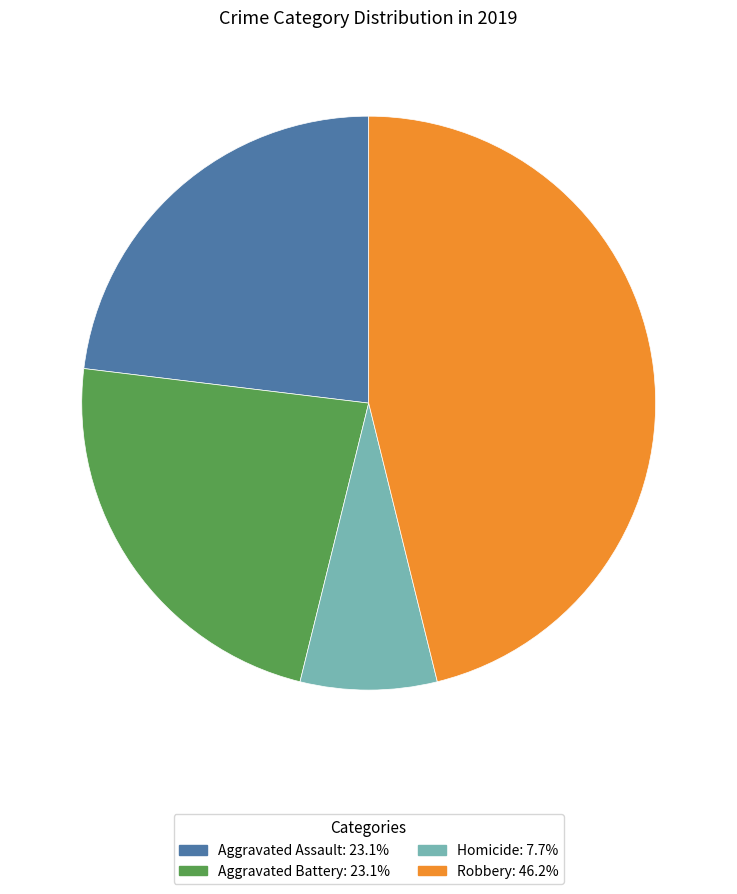

Does any single category account for the majority?

No